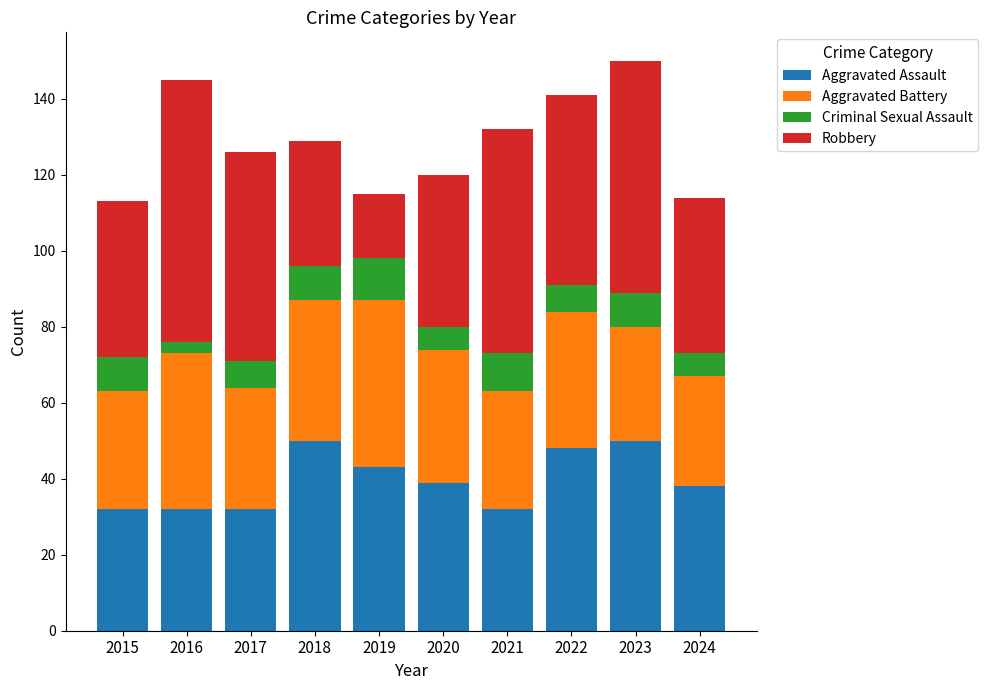

Does the chart contain any negative values?

No